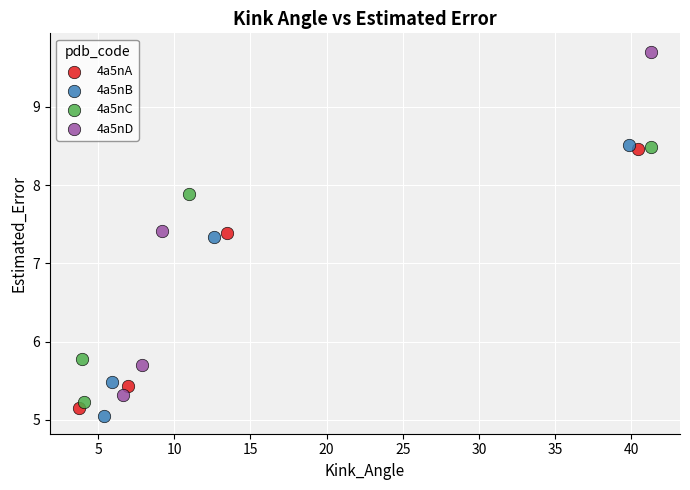

Which series has the largest Y range (max minus min)?

4a5nD